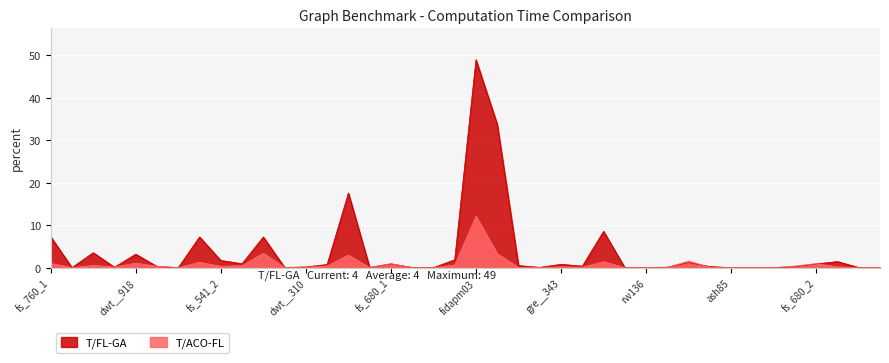

Where is T/ACO-FL nearest to the value 6?

pores_2